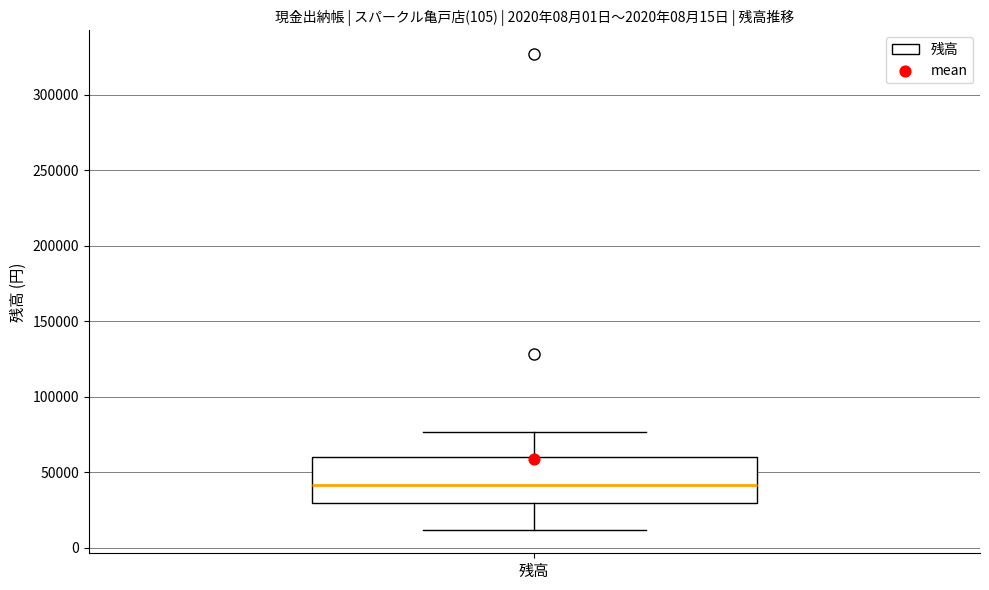

Transcribe this box plot: give where the median line is, the range the box spans, and where the two whiskers end, as read against the y-axis. The values are not printed on the chart, so give them approximately, as read against the axis.

median 40000, box 30000 to 60000, whiskers 10000 to 75000